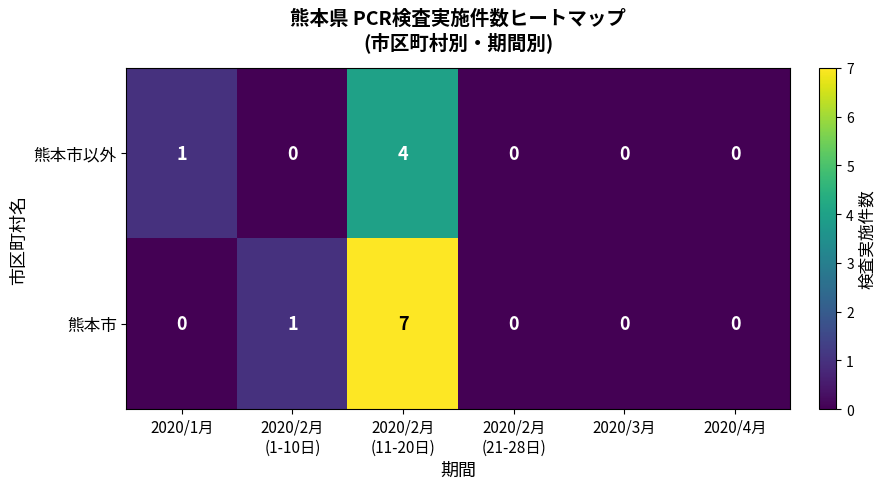

Which series has the largest range (max minus min)?

熊本市